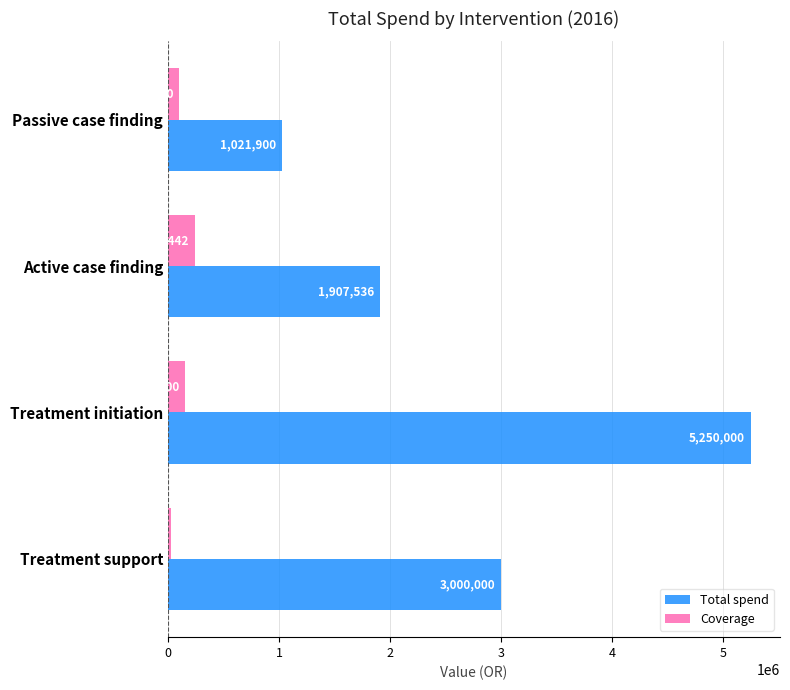

What is the difference between the highest and lowest values at Passive case finding?

919710